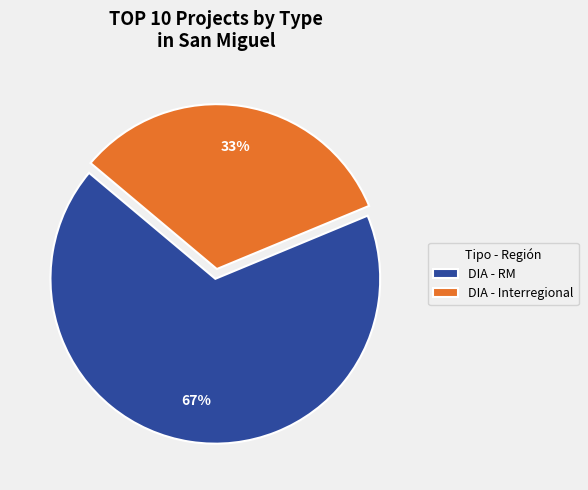

True or false: DIA - RM accounts for 53% of the total.

False